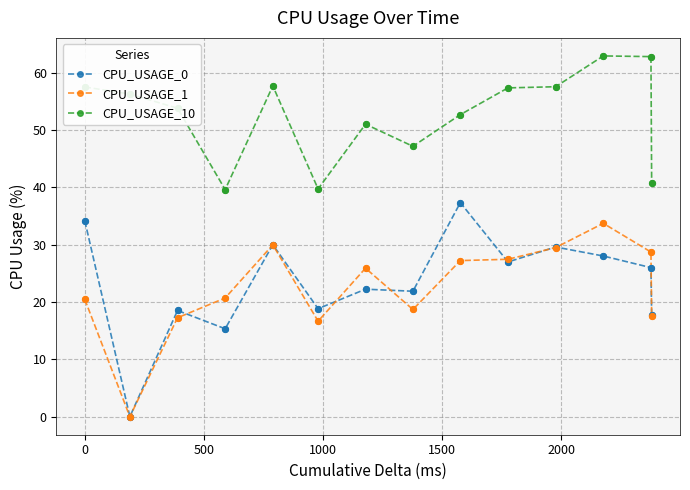

What are all the series names shown in the legend?

CPU_USAGE_0, CPU_USAGE_1, CPU_USAGE_10